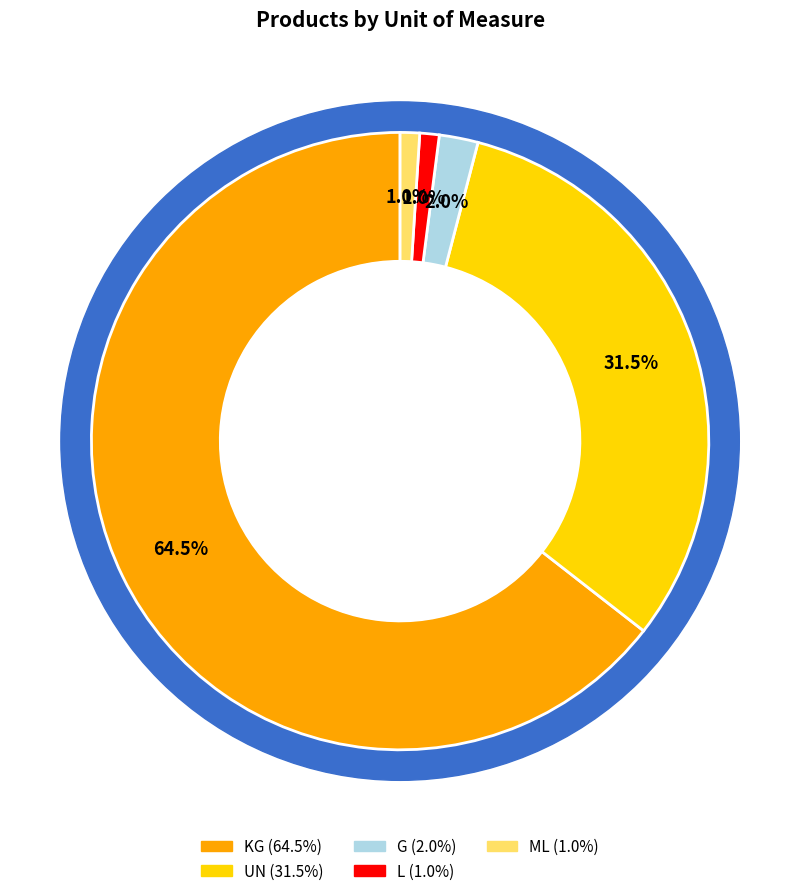

To the nearest percent, what percentage of the pie is ML?

1%